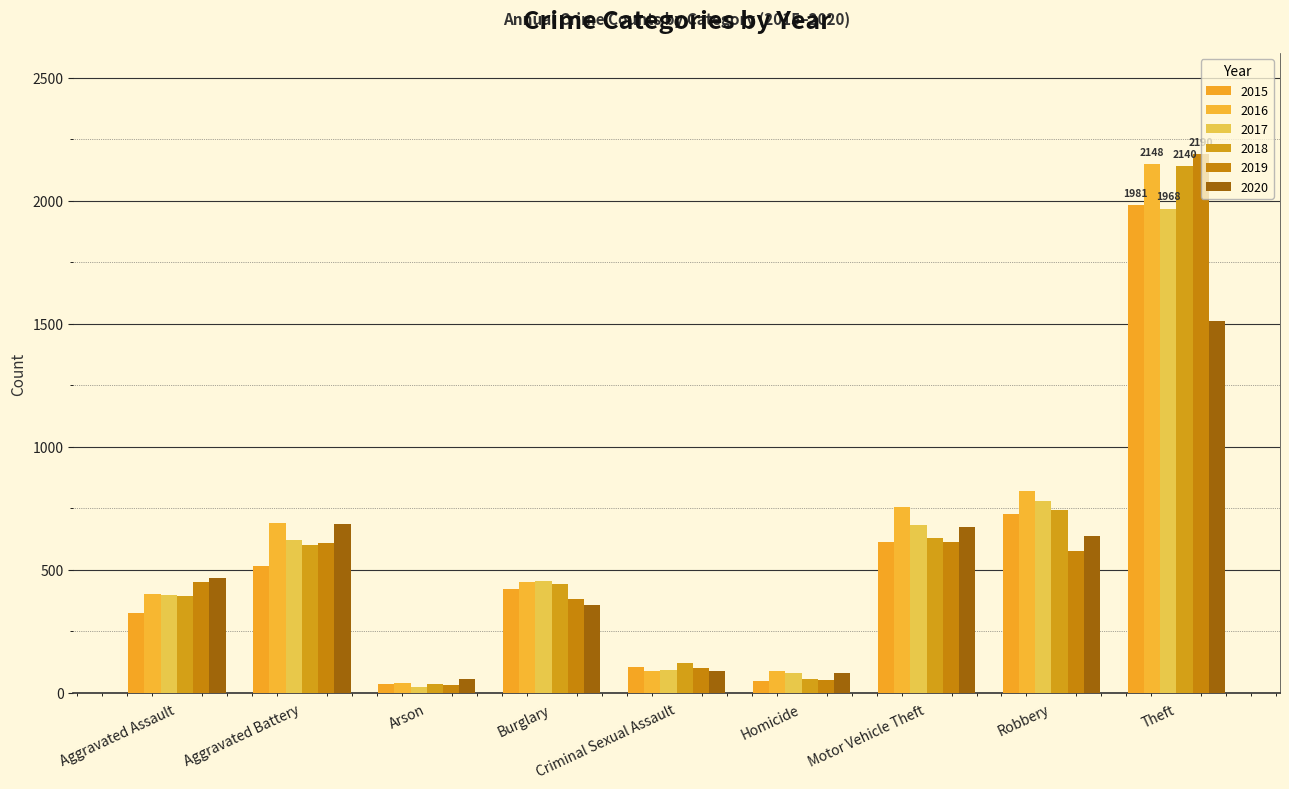

What is the greatest value displayed?

2190